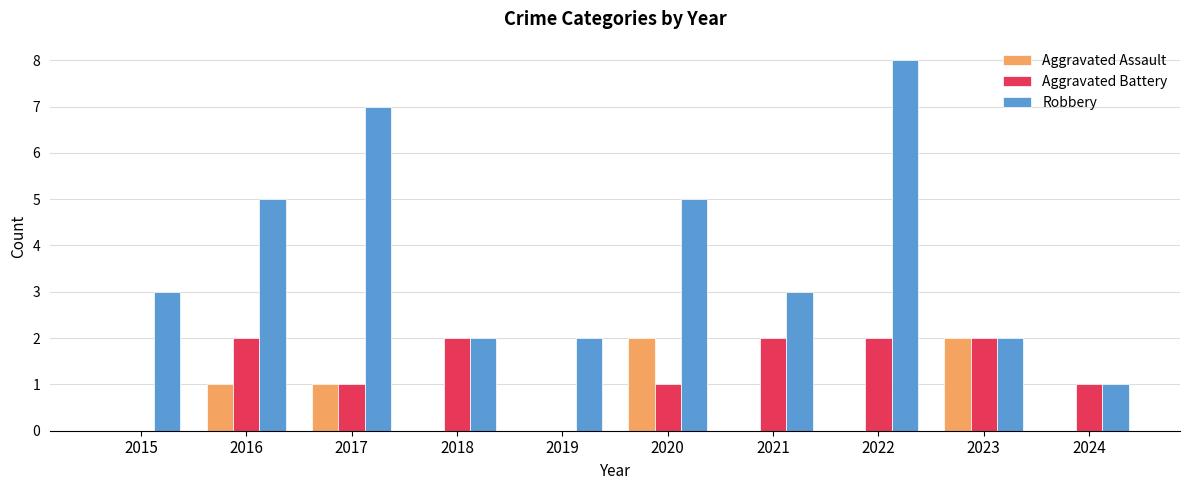

The value of Robbery at 2021 is 5. True or false?

False